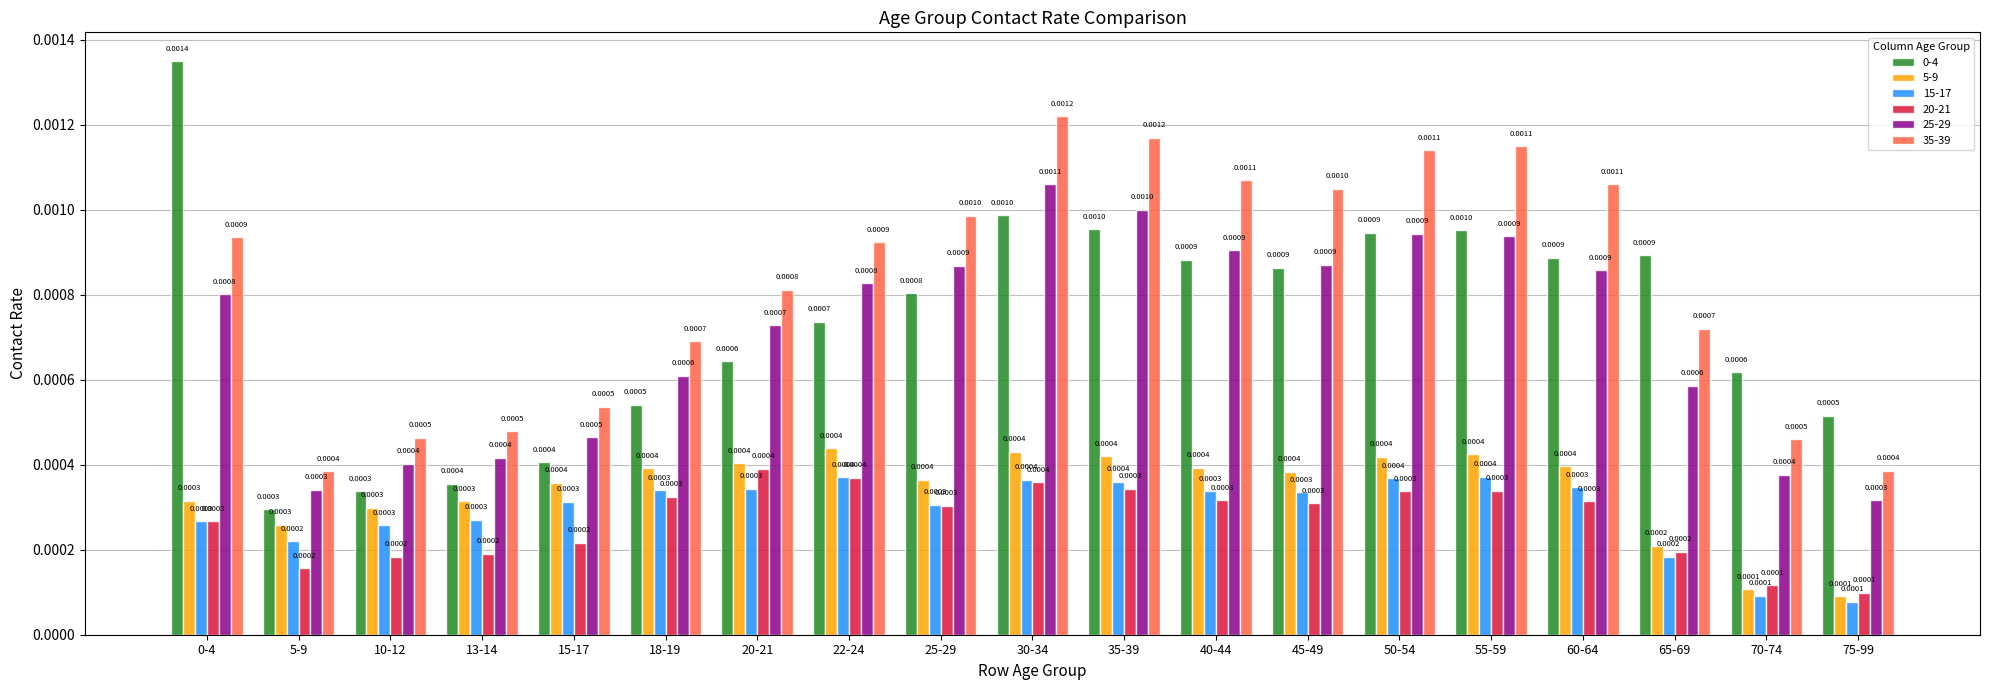

Which series has the largest total across all categories?

35-39